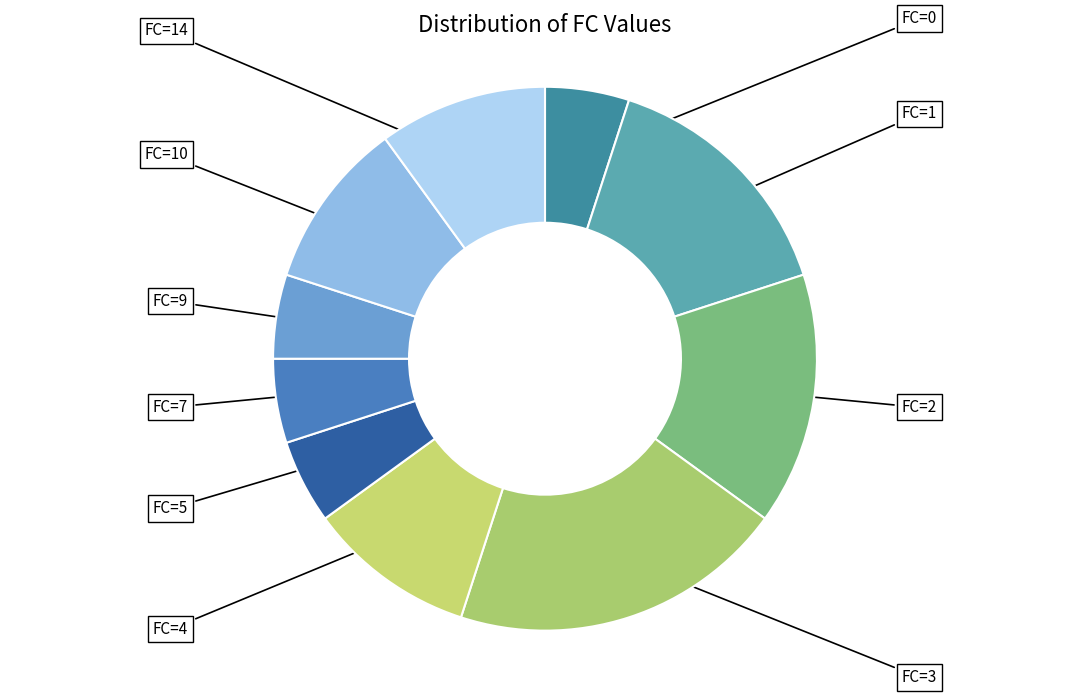

Which slice is the smallest?

FC=0